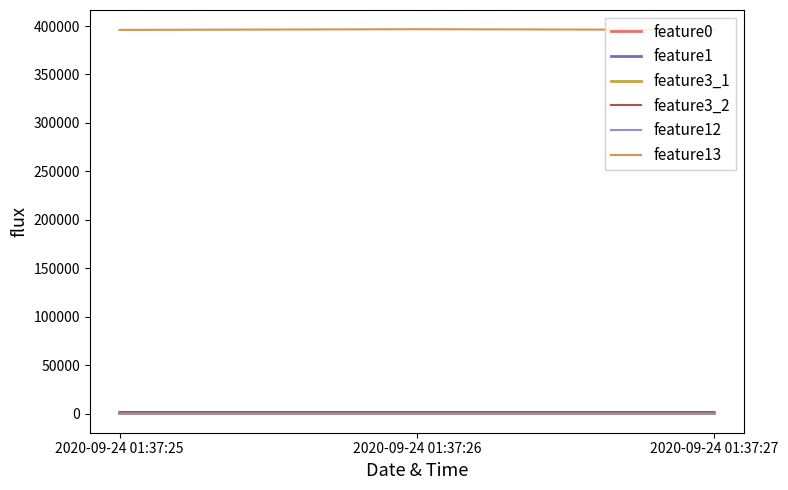

Does the chart display data point markers on the line(s)?

No